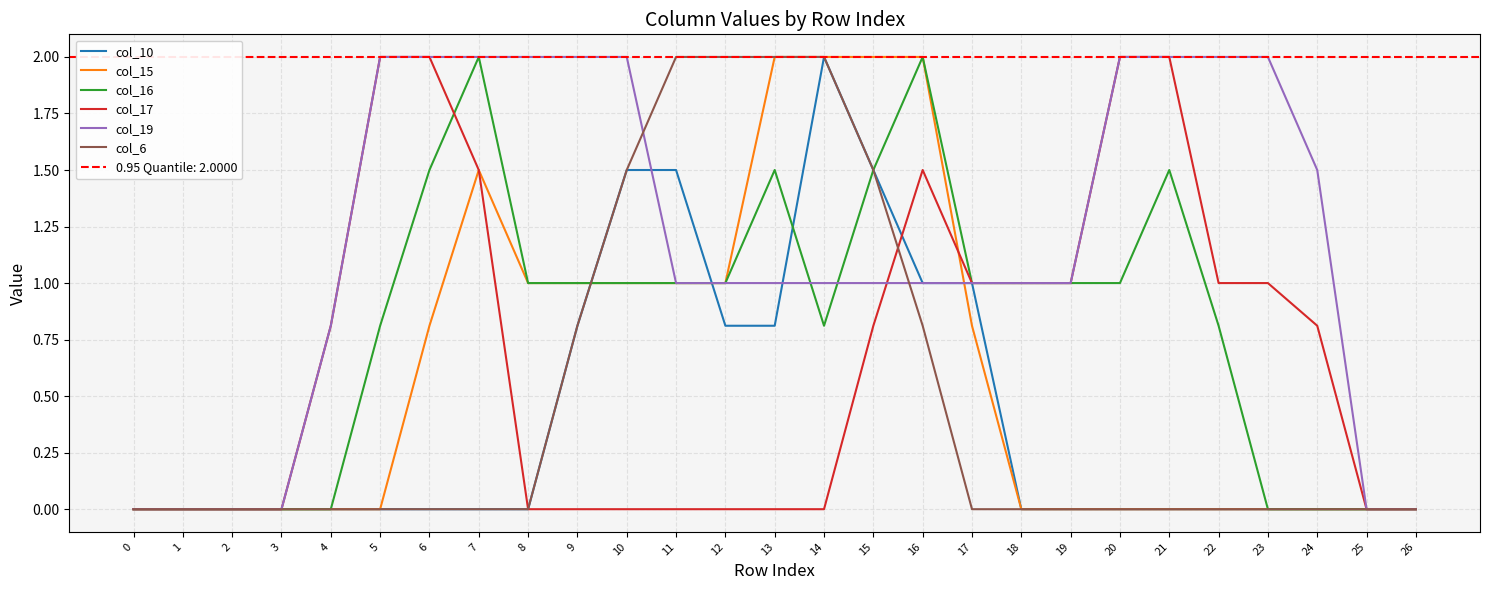

The col_15 series shows 0.0 at 5. True or false?

True